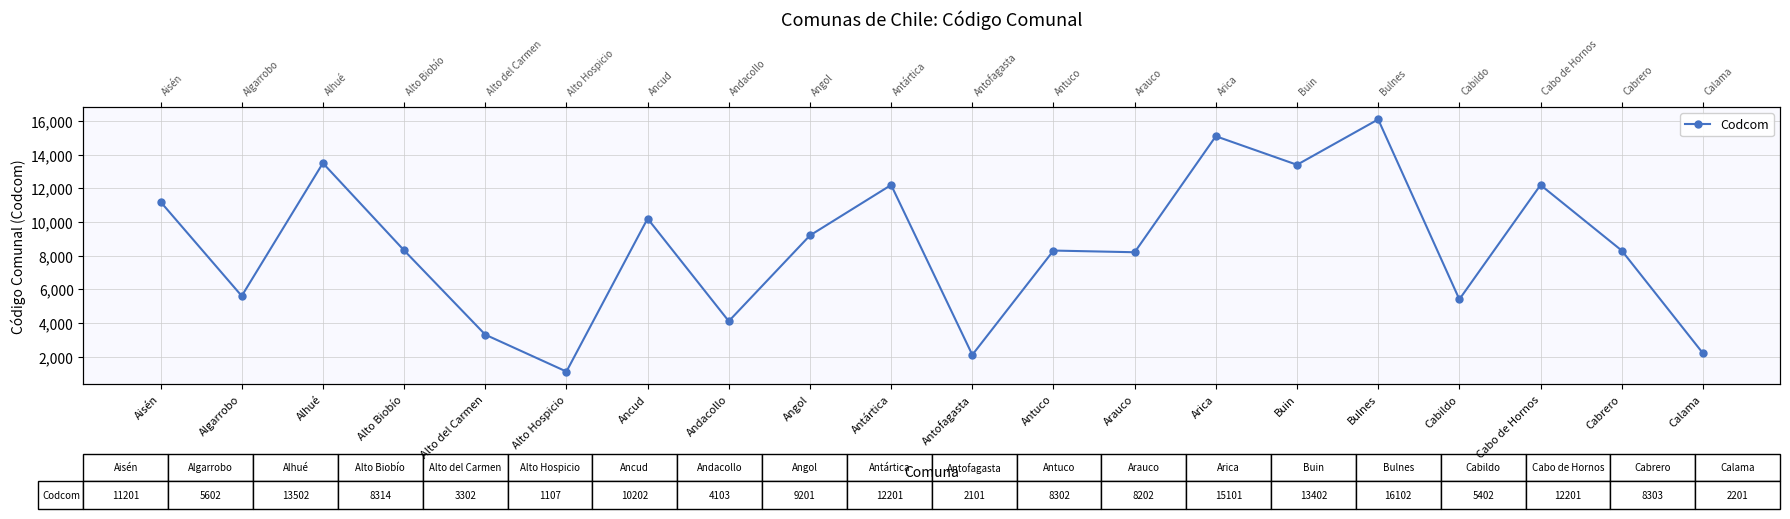

Is this an area chart (filled region under the line)?

No